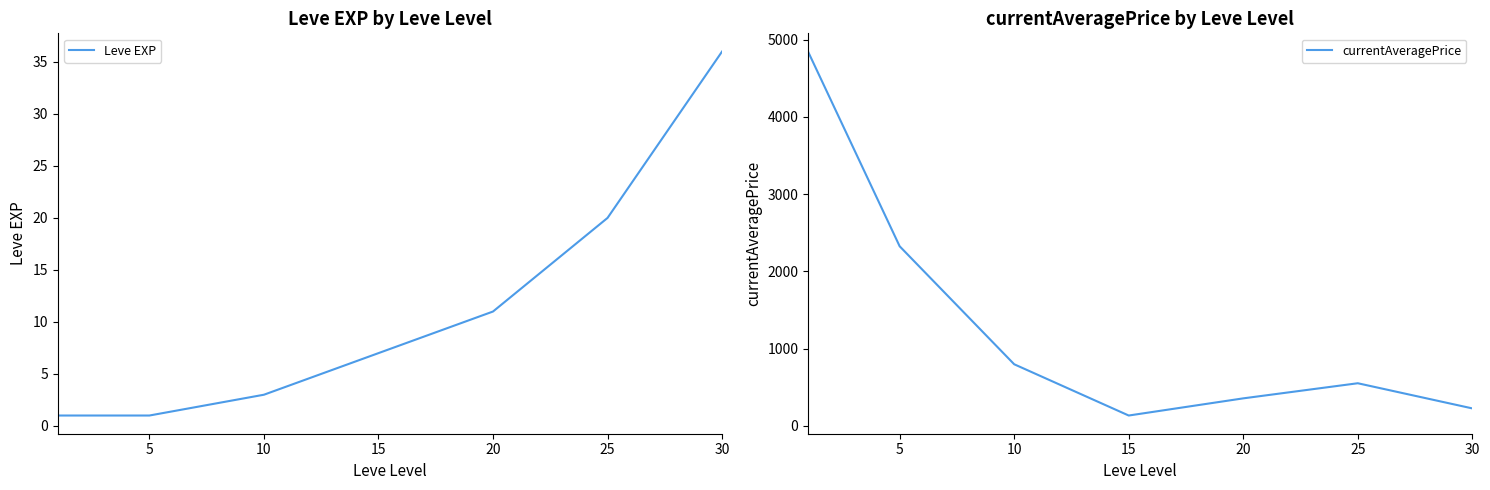

What is the value of the Leve EXP point at the 1st from the left?

1.0